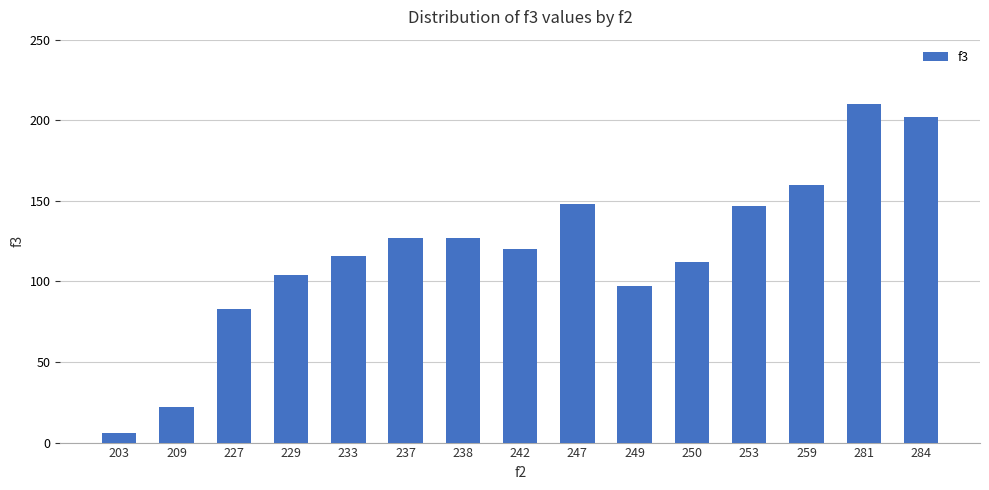

What is the sum of all values?

1781